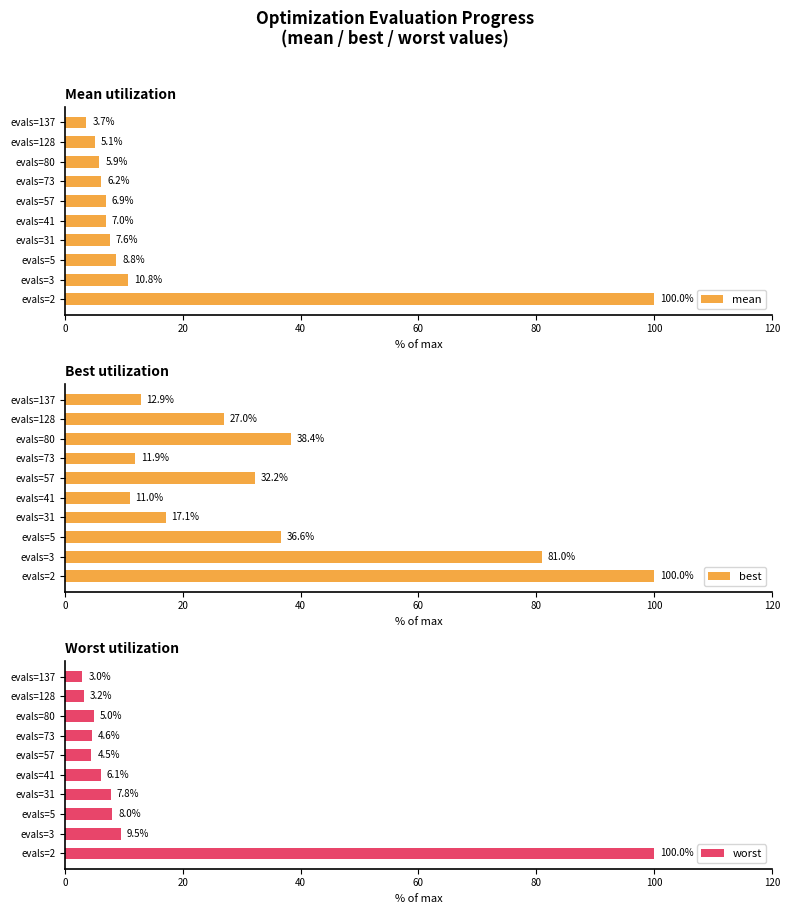

What is the sum of all best values?

368.1